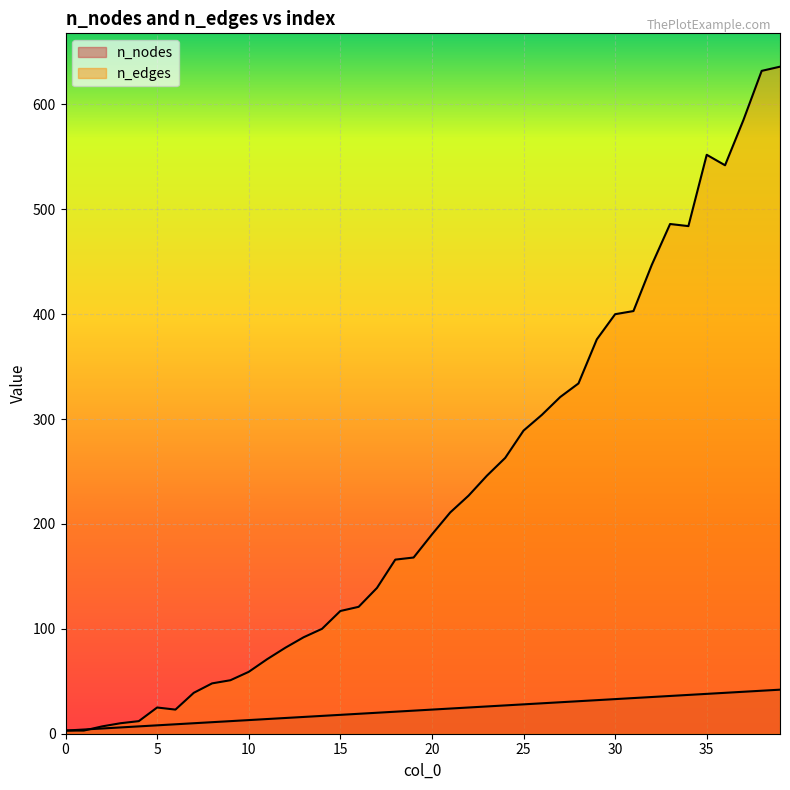

The n_edges series shows 42 at 16. True or false?

False